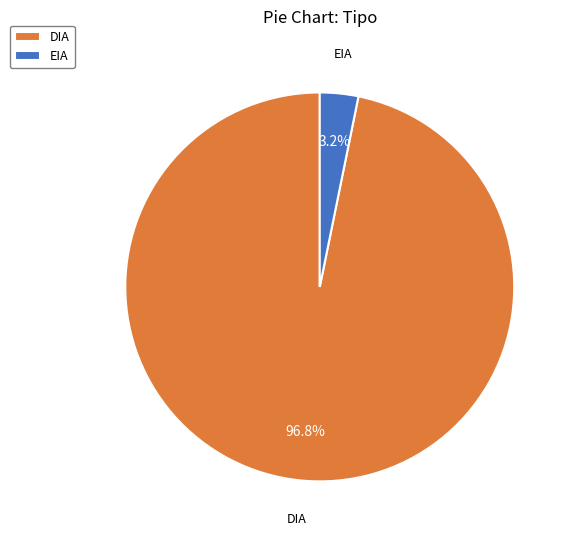

Which category has the smallest portion of the pie?

EIA